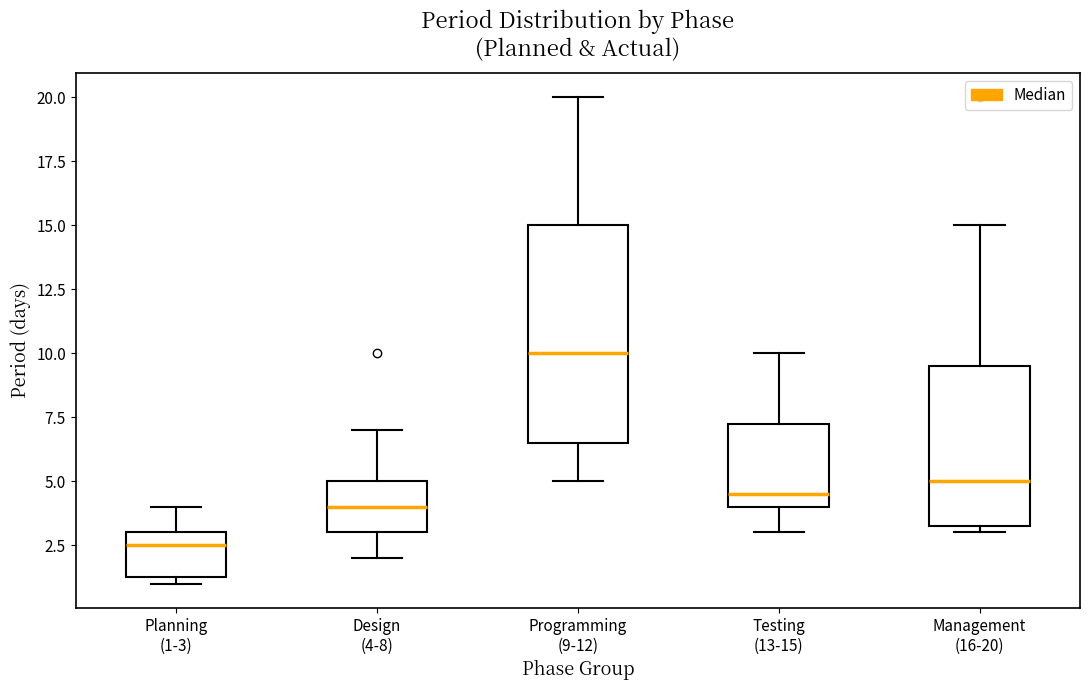

Where is the lower edge of the box for Planning (1-3) on the y-axis? The values are not printed on the chart, so give them approximately, as read against the axis.

1.5